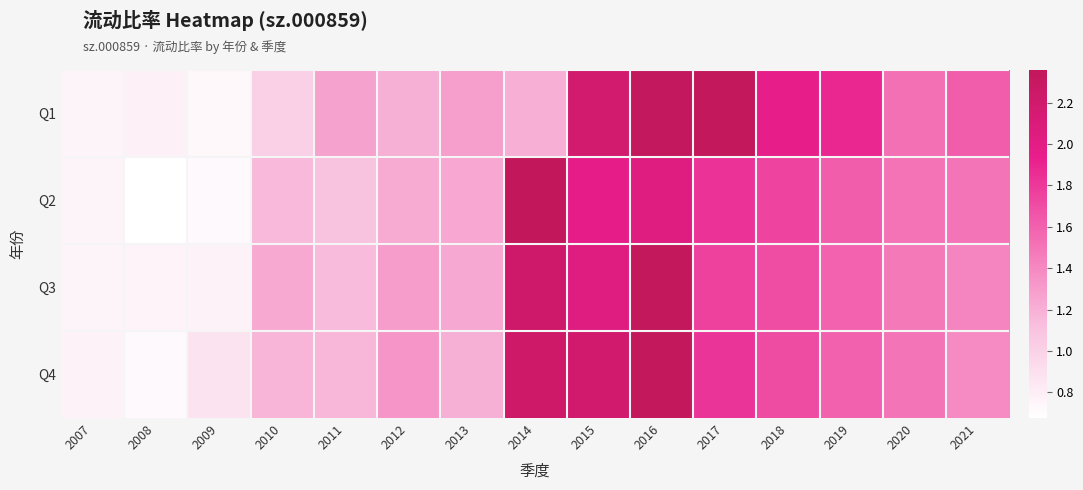

What is the difference between the highest and lowest values at 2012?

0.1